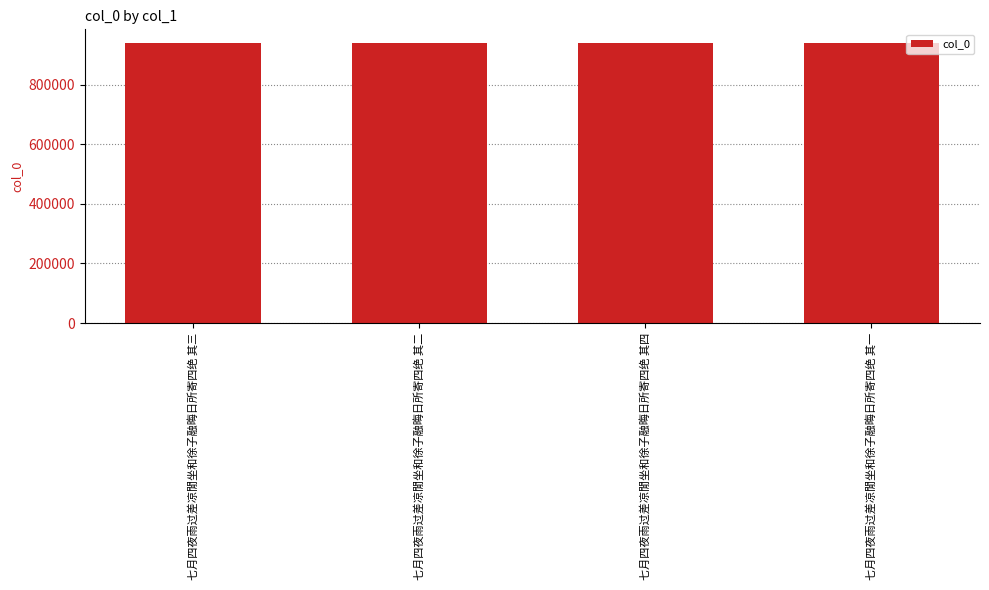

The chart shows a value of 570184 at 七月四夜雨过差凉閒坐和徐子融晦日所寄四绝 其三. True or false?

False